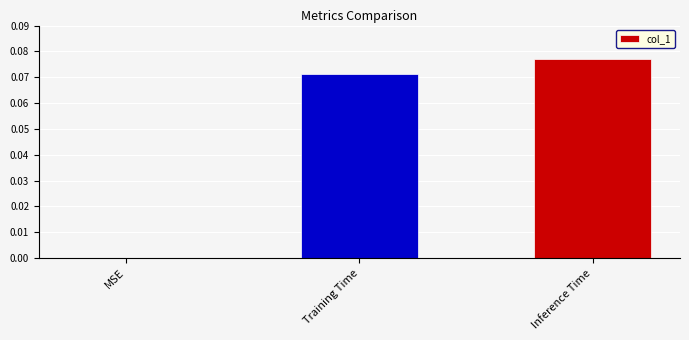

The chart shows a value of 0.0 at Training Time. True or false?

False